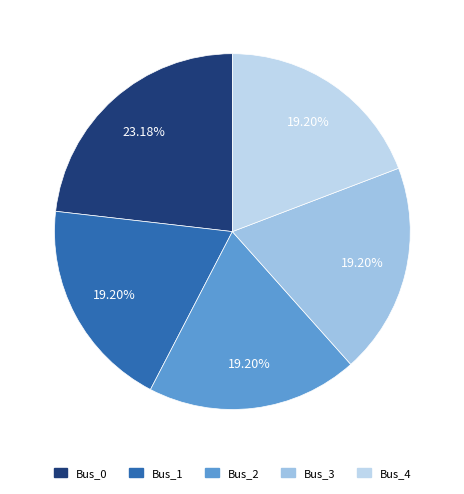

Which category has the biggest portion of the pie?

Bus_0